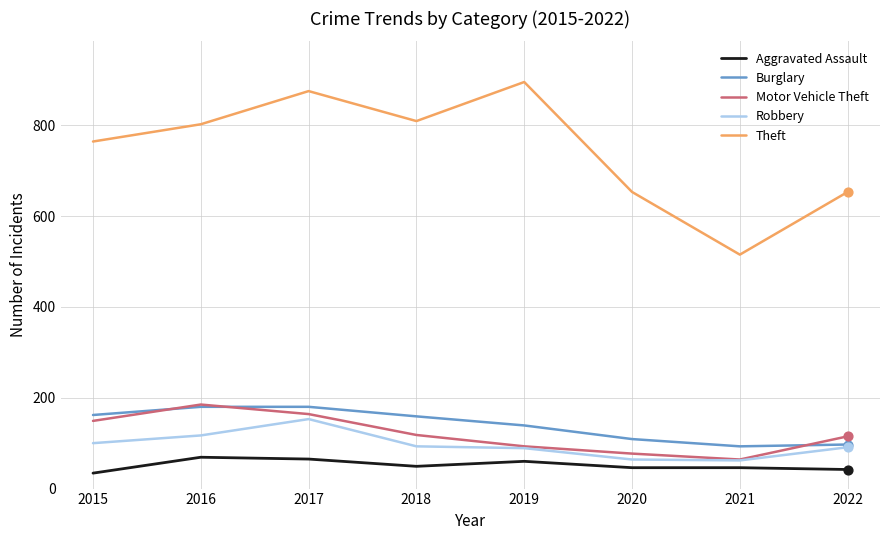

Is the value of Motor Vehicle Theft at 2016 greater than the value of Aggravated Assault at 2019?

Yes